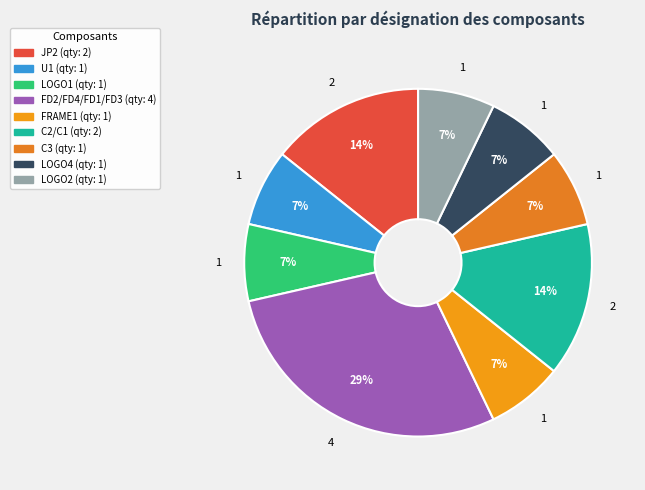

The U1 slice represents 17% of the pie. True or false?

False